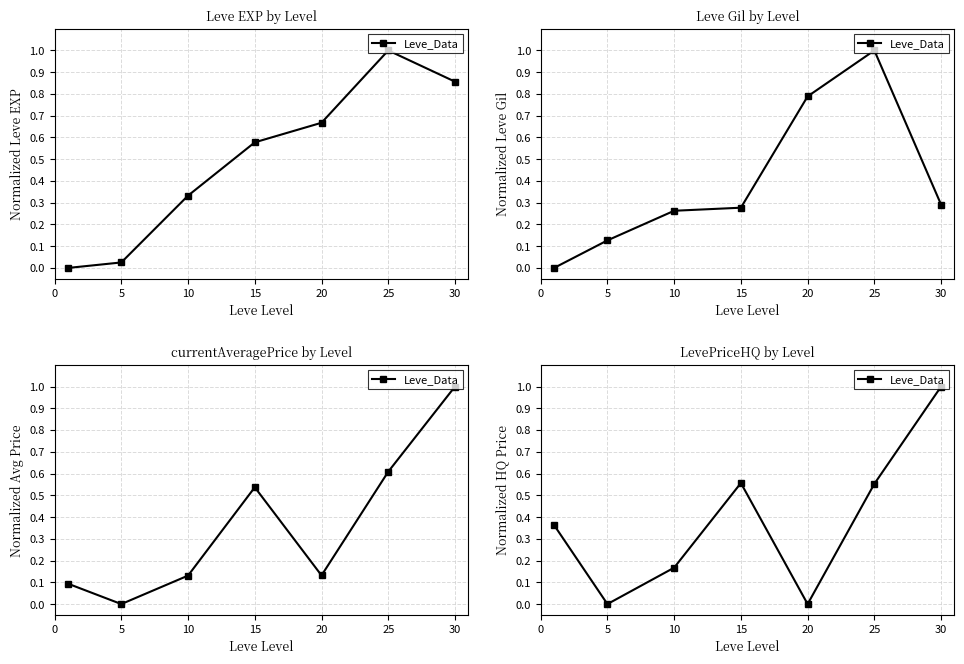

How many positive values are there?

5